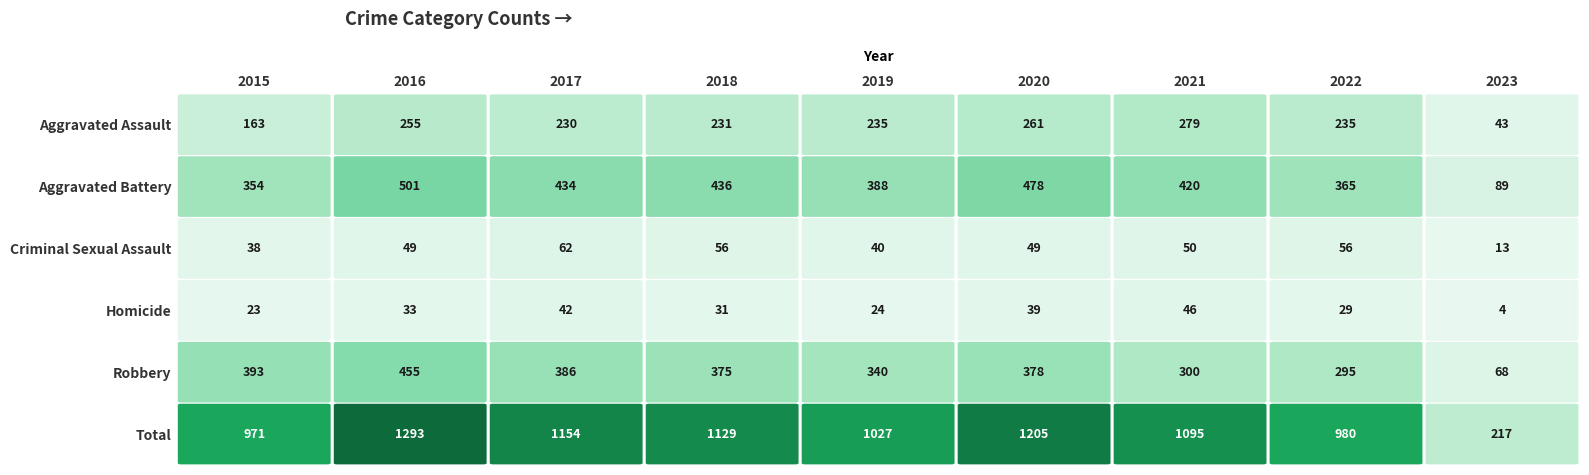

The value of Criminal Sexual Assault at 2021 is 50. True or false?

True